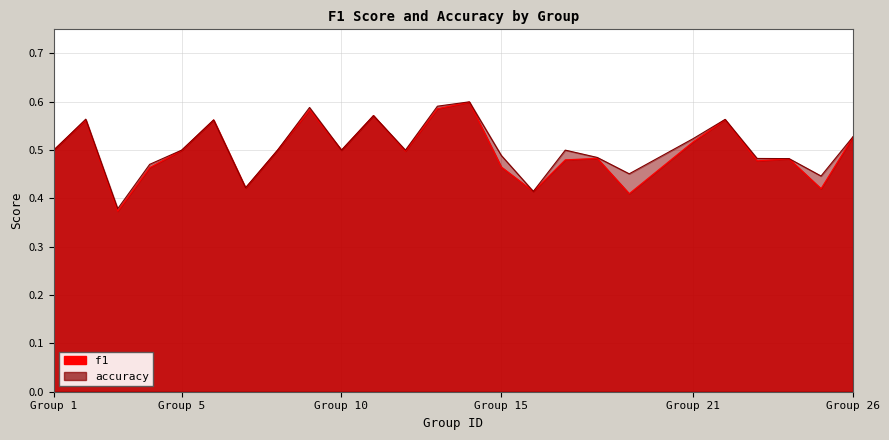

Where is the first local maximum for accuracy?

2